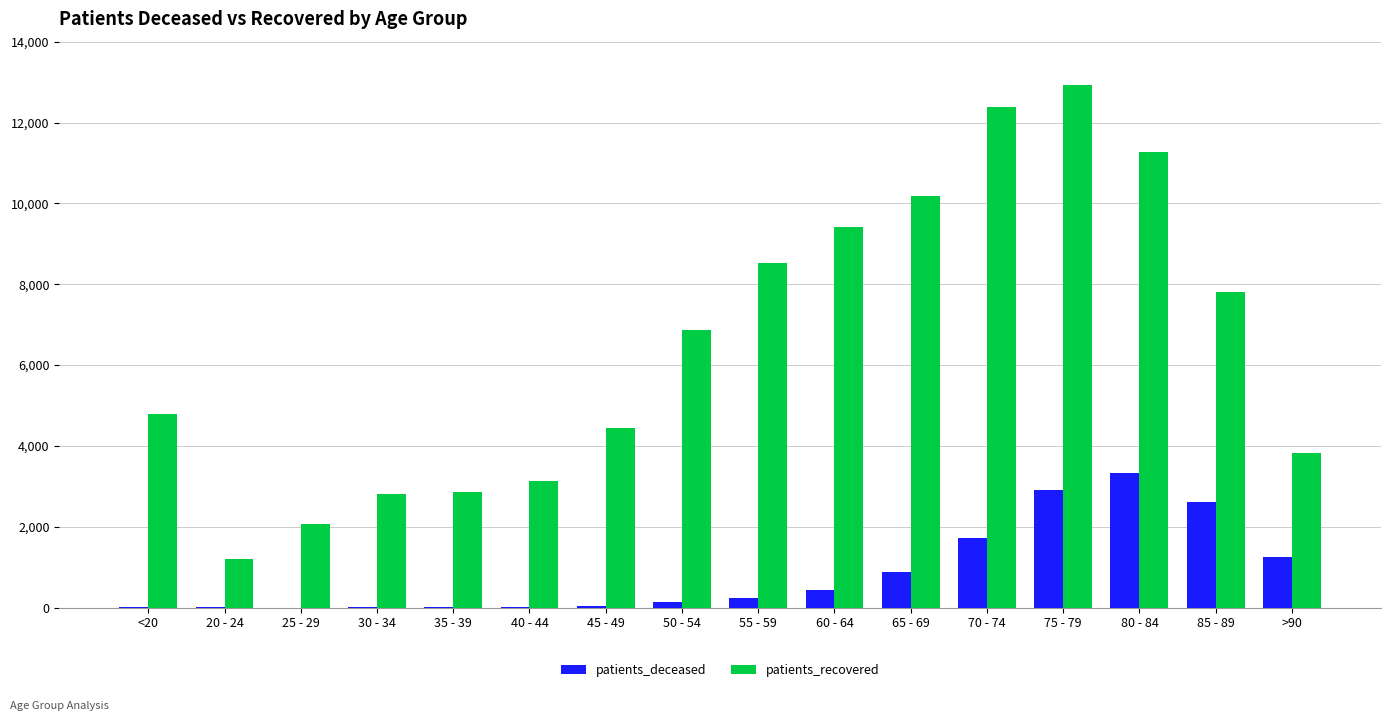

Which series has the largest total across all categories?

patients_recovered